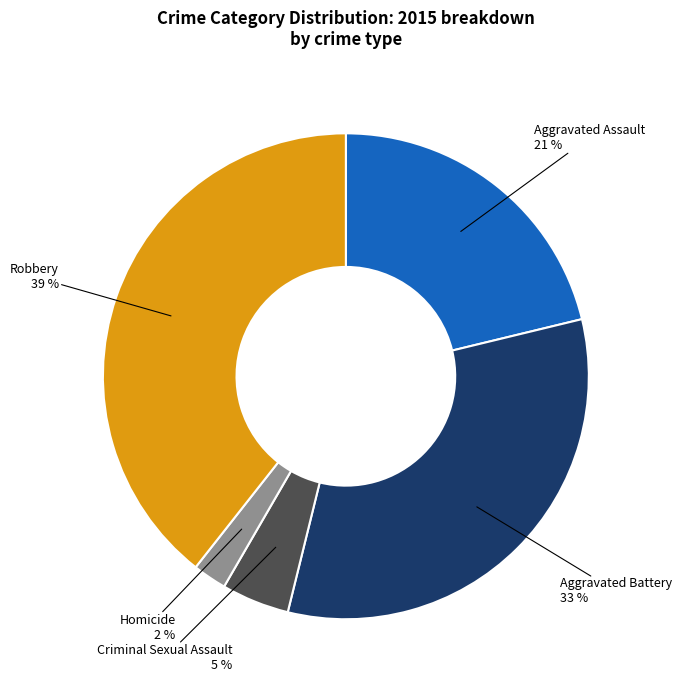

Between Aggravated Battery and Homicide, which is larger?

Aggravated Battery